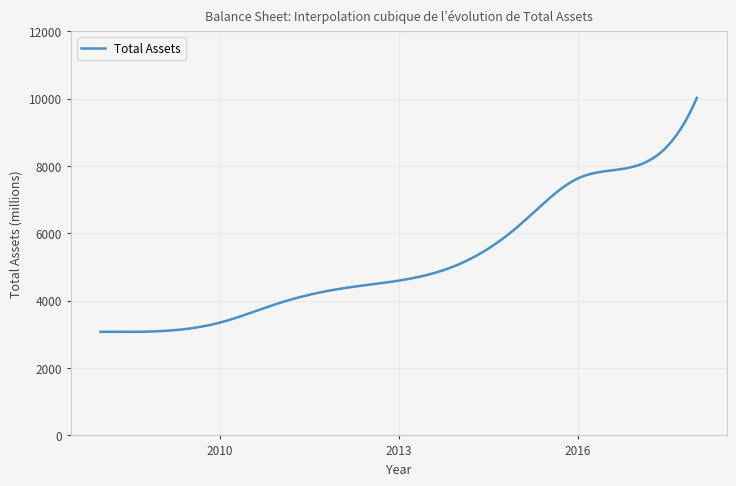

What is the difference between the maximum and minimum values?

6950.8